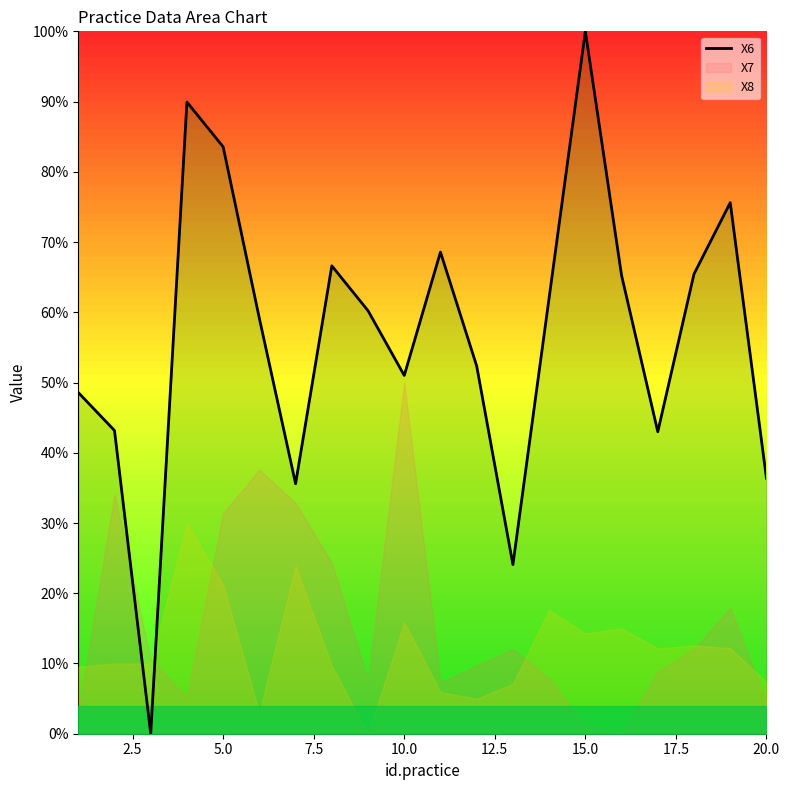

What is the difference between the maximum and minimum values?

100.0